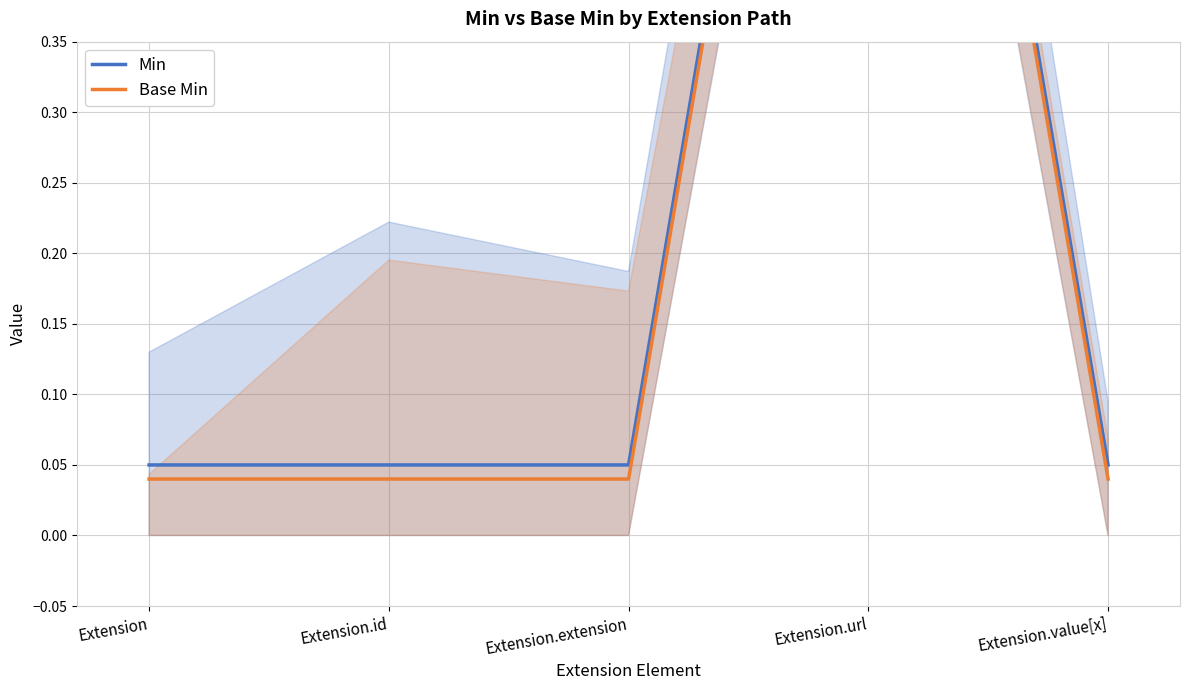

List the series in order of their overall mean, lowest first.

Base Min, Min